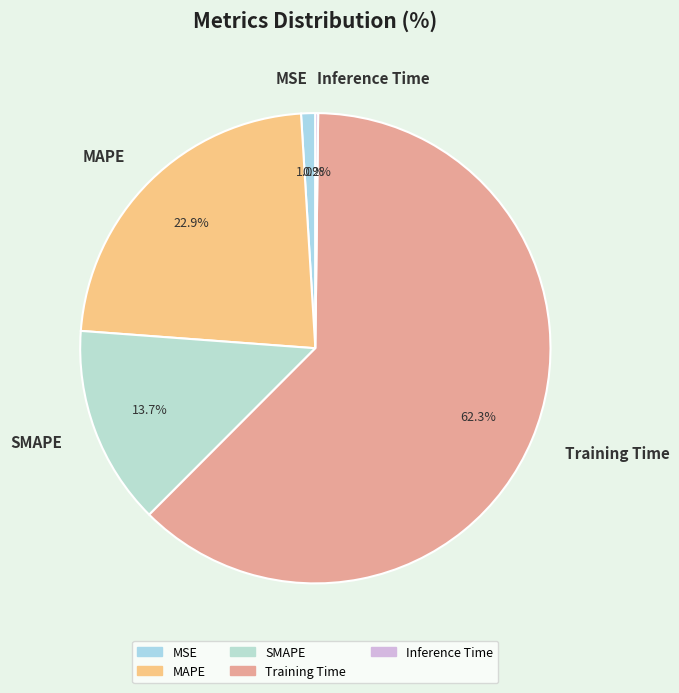

Does Training Time account for over 50% of the chart?

Yes